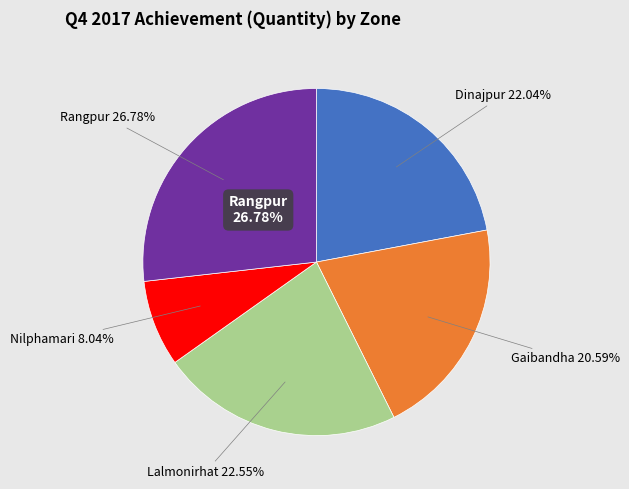

What percentage do Gaibandha and Nilphamari together represent?

28.6%